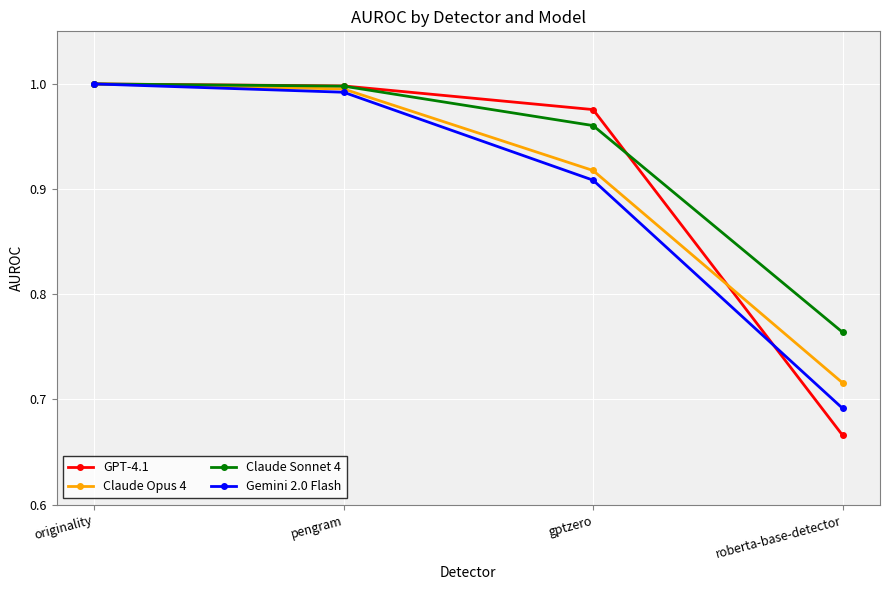

What is the difference between the highest and lowest values at roberta-base-detector?

0.1